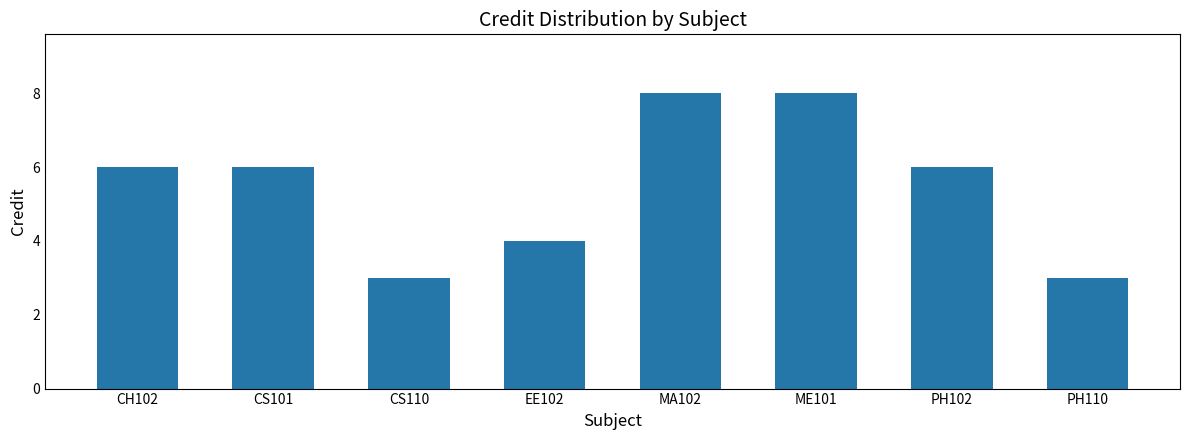

Which has a higher value, CS101 or EE102?

CS101